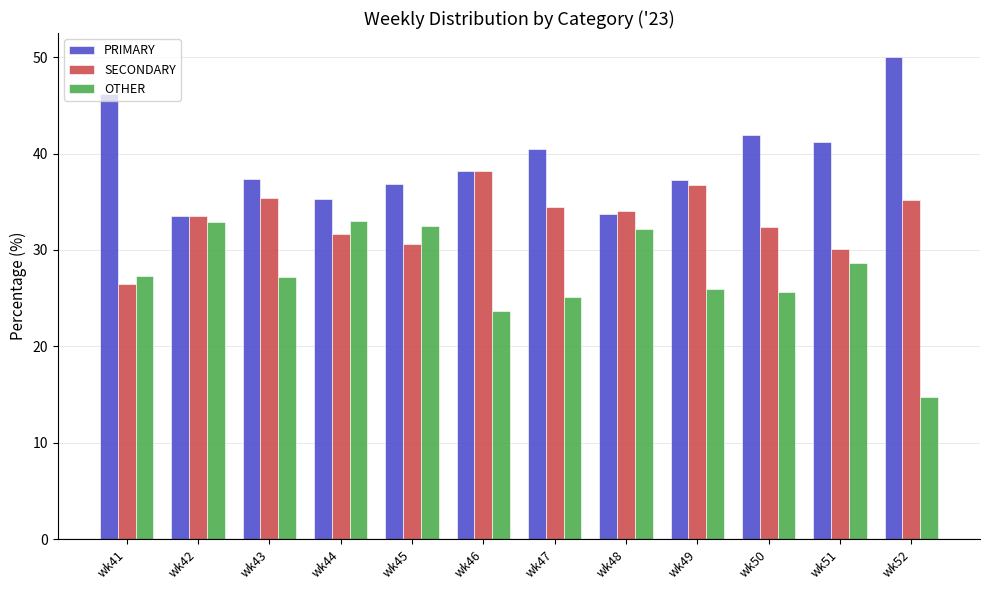

What is the difference between the highest and lowest values at wk42?

0.6